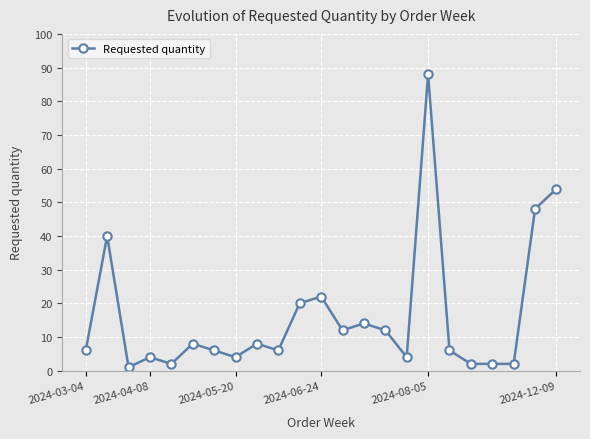

What is the greatest value displayed?

88